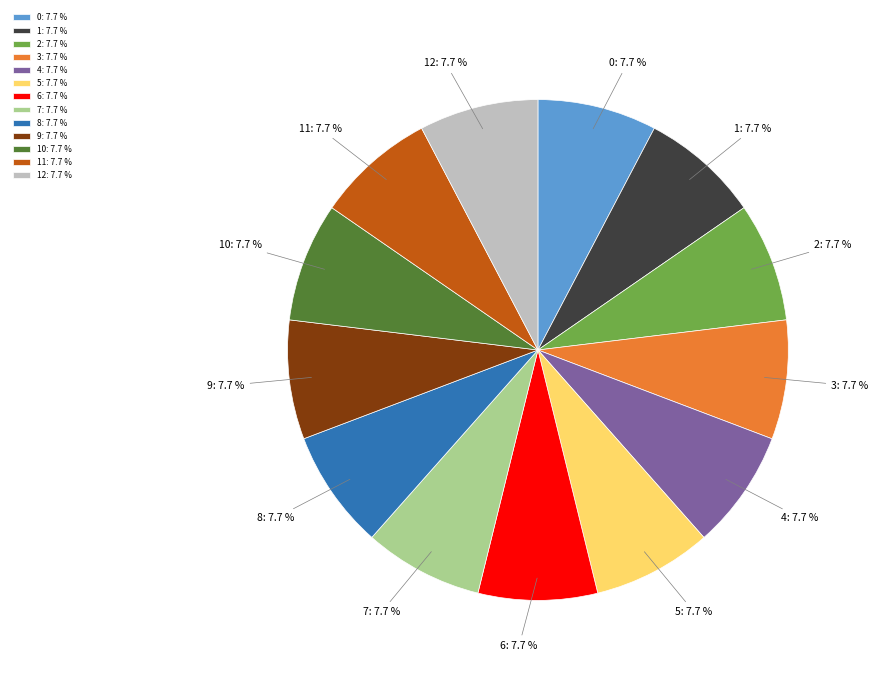

What is the ratio of the value at 4: 7.7 % to the value at 5: 7.7 %?

1.0